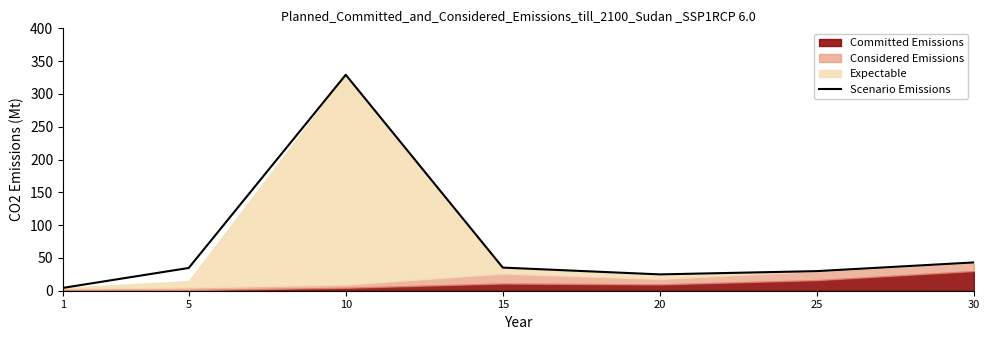

What is the greatest value displayed?

329.2